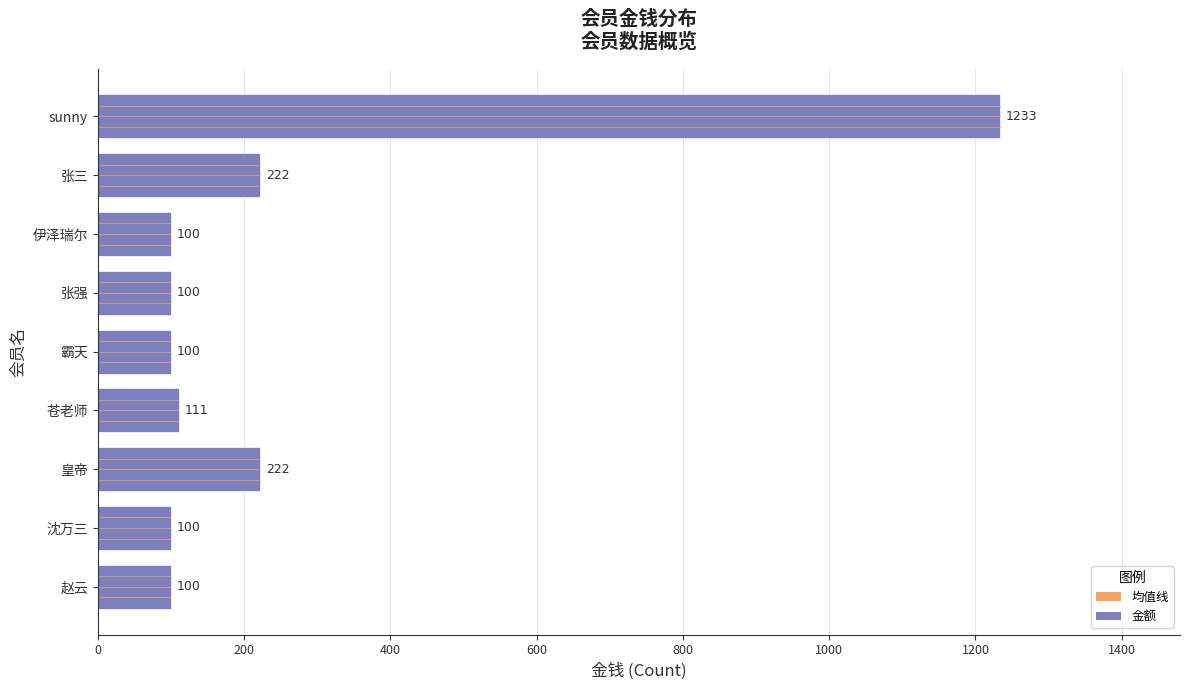

Reading bottom to top, what are all the values shown in this chart?

赵云=100	沈万三=100	皇帝=222	苍老师=111	霸天=100	张强=100	伊泽瑞尔=100	张三=222	sunny=1233